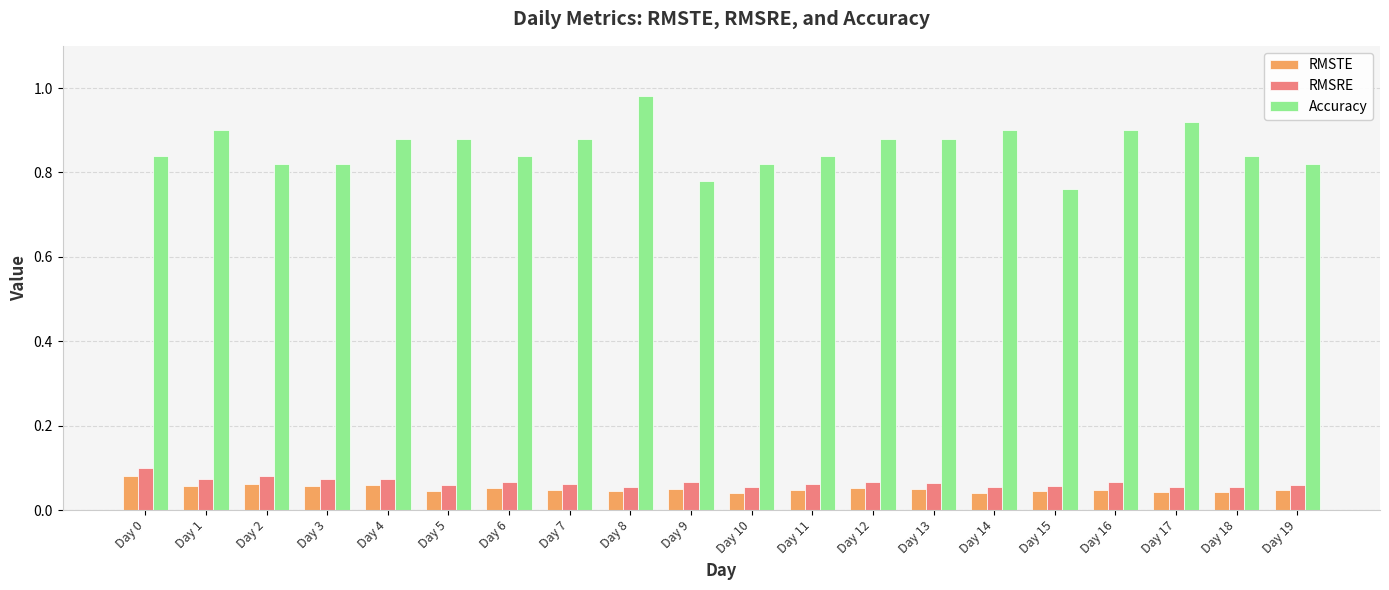

Which label corresponds to the largest value in the chart?

Day 8